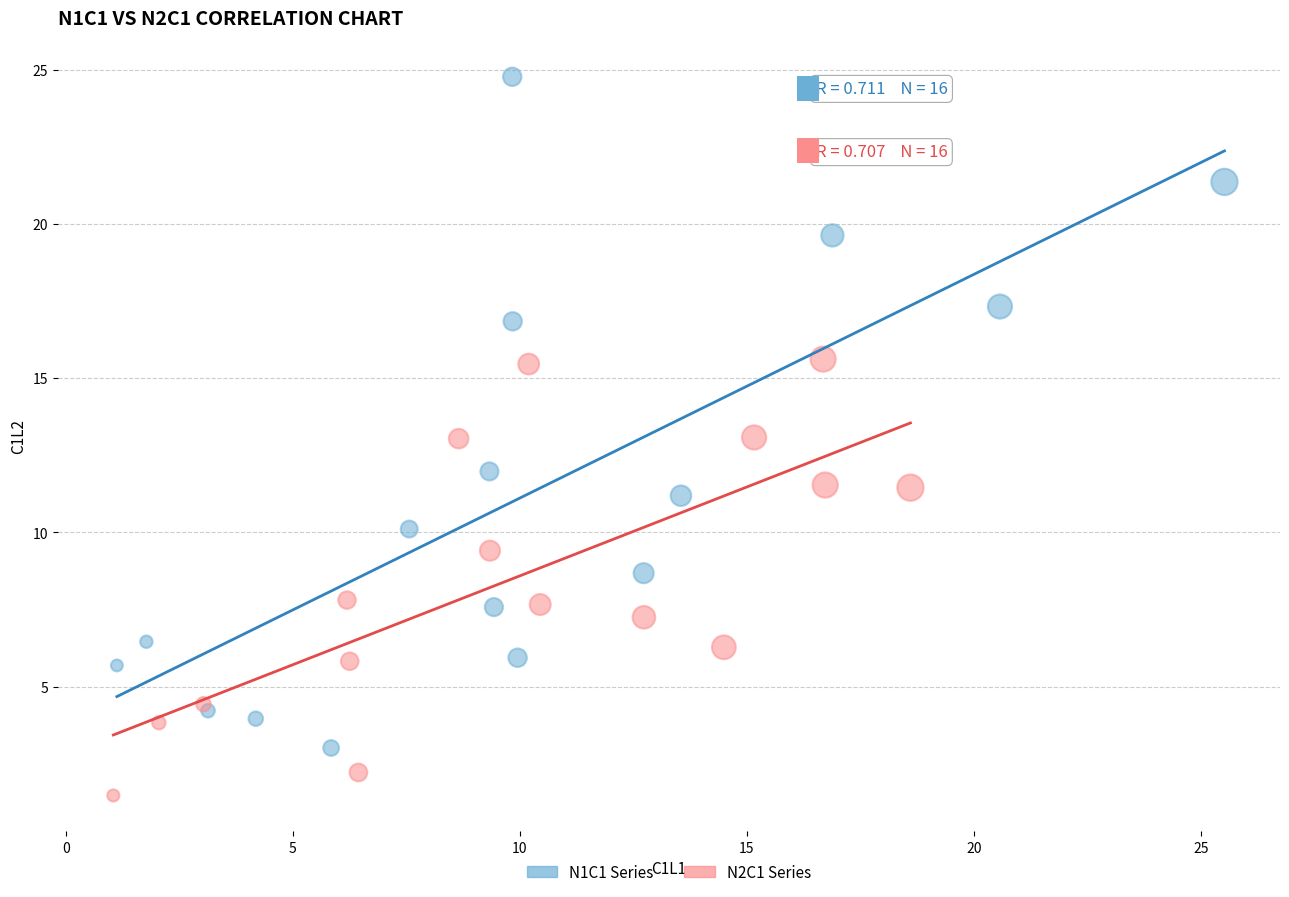

Which series has the widest spread of Y values?

N1C1 Series